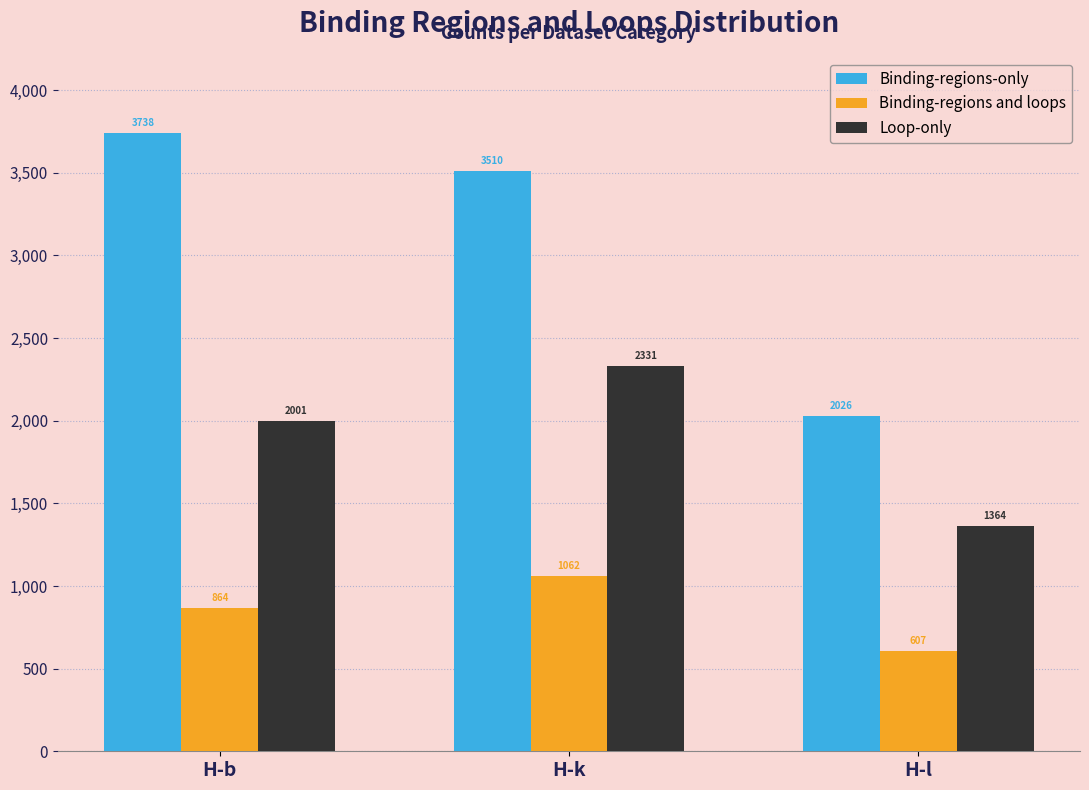

Rank the categories by Loop-only value from lowest to highest.

H-l, H-b, H-k